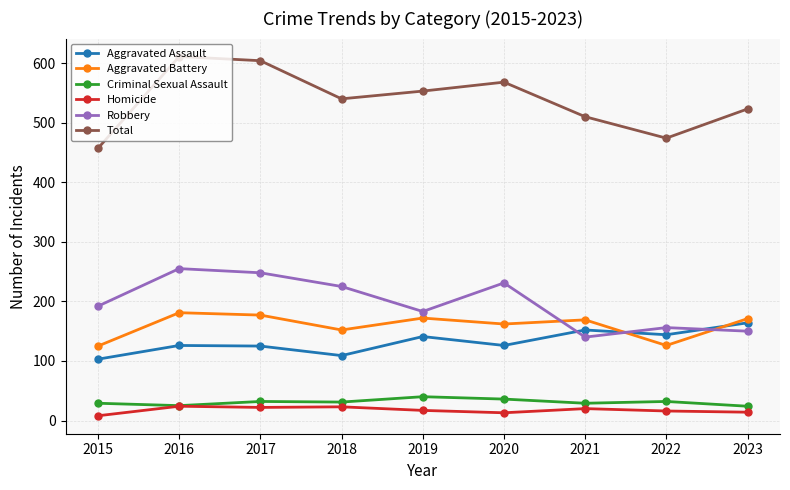

What is the sum of all Criminal Sexual Assault values?

278